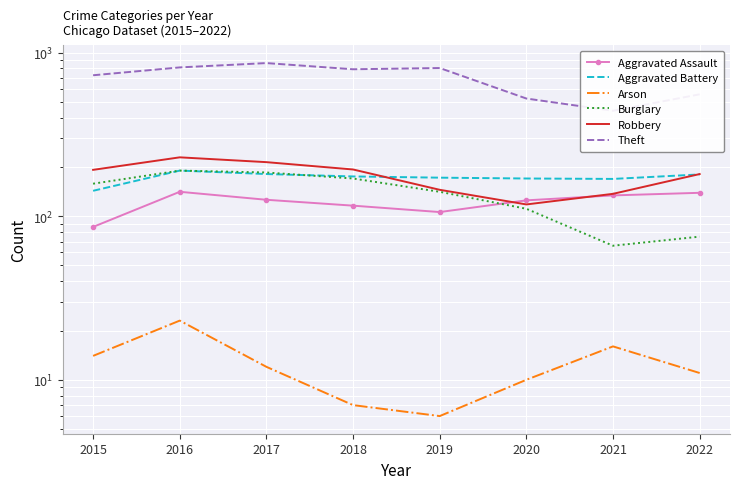

At which label does Burglary first exceed 158?

2016